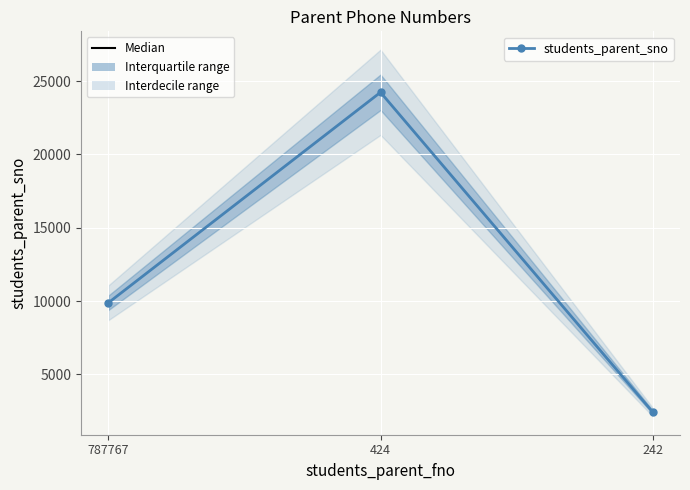

Where does the data first go above 9877?

424